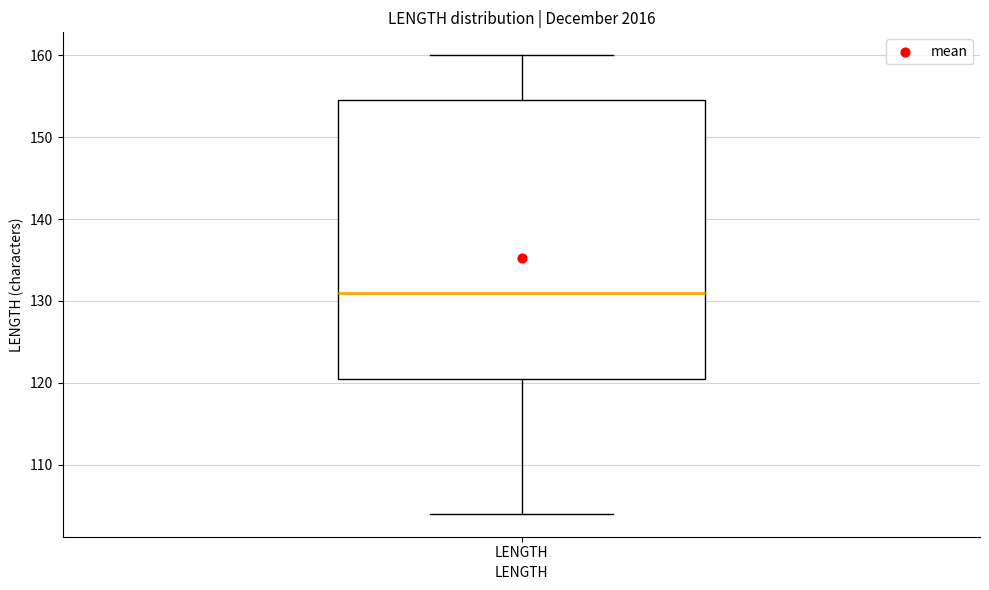

Transcribe this box plot: give where the median line is, the range the box spans, and where the two whiskers end, as read against the y-axis. The values are not printed on the chart, so give them approximately, as read against the axis.

median 131, box 121 to 155, whiskers 104 to 160